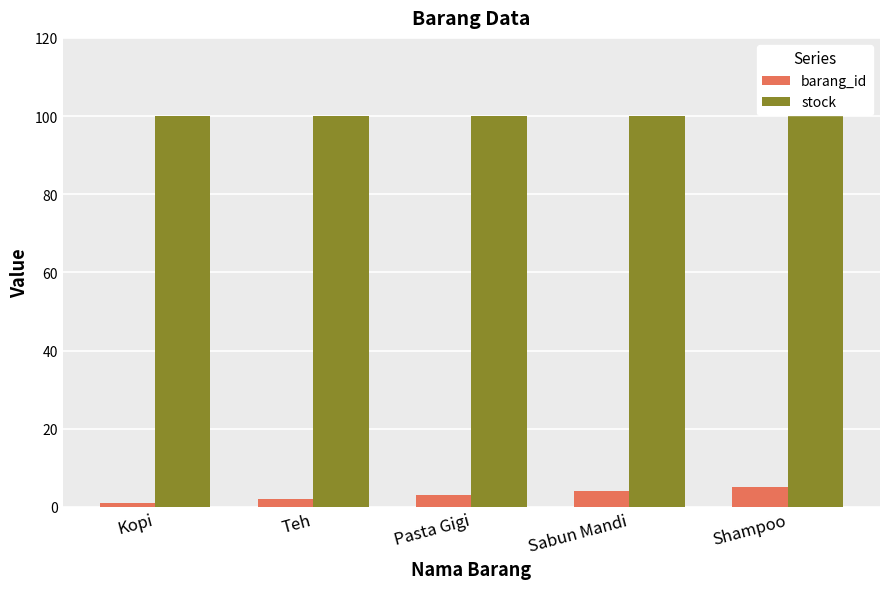

What is the maximum value for barang_id?

5